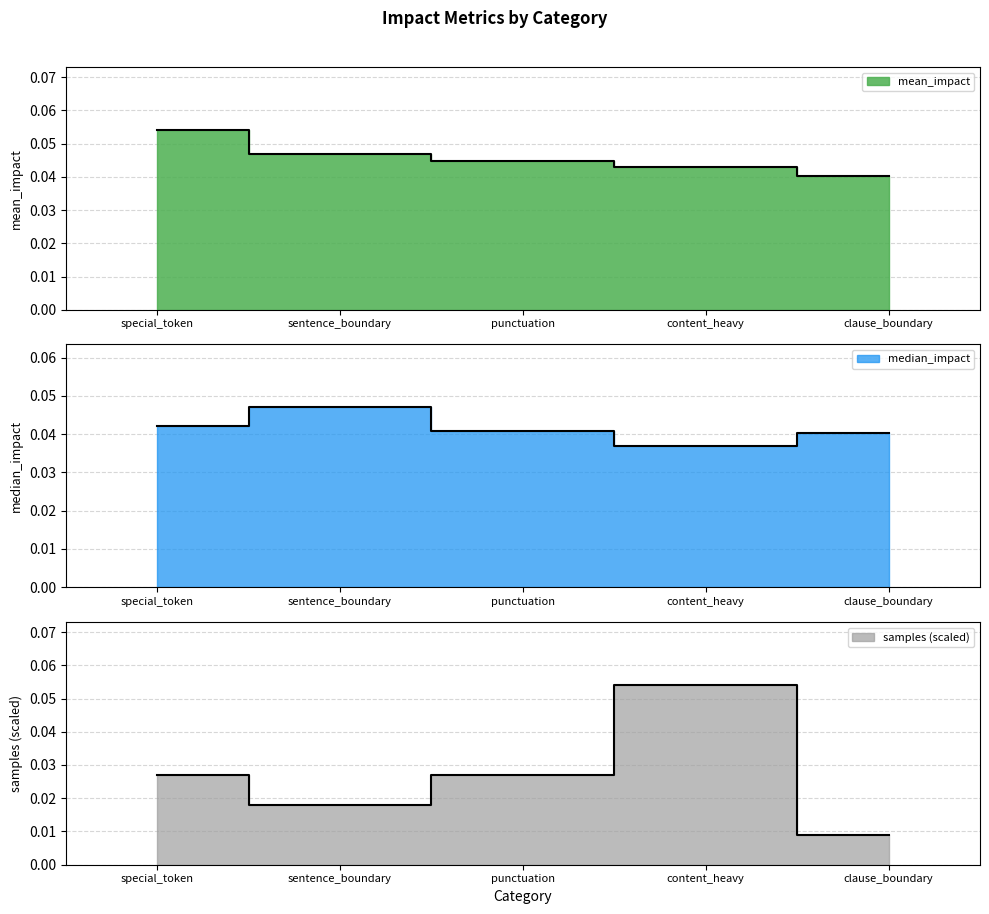

What is the total value across all series at content_heavy?

0.1